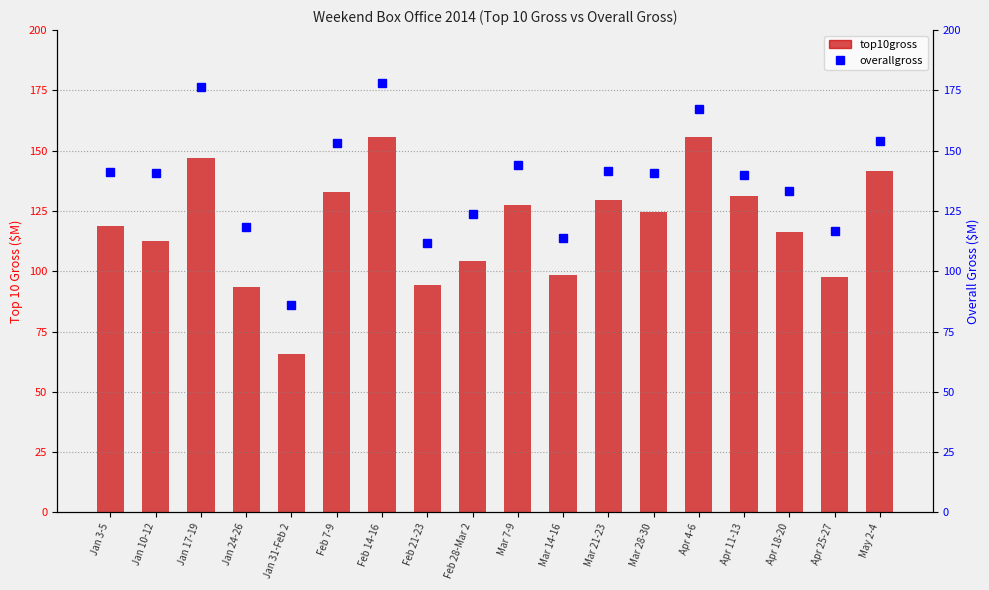

What are all the series names shown in the legend?

top10gross, overallgross